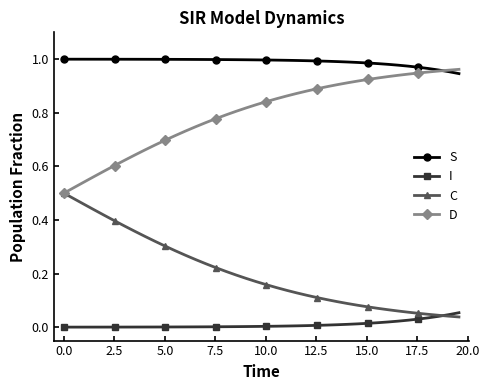

True or false: S and C intersect in this chart.

False